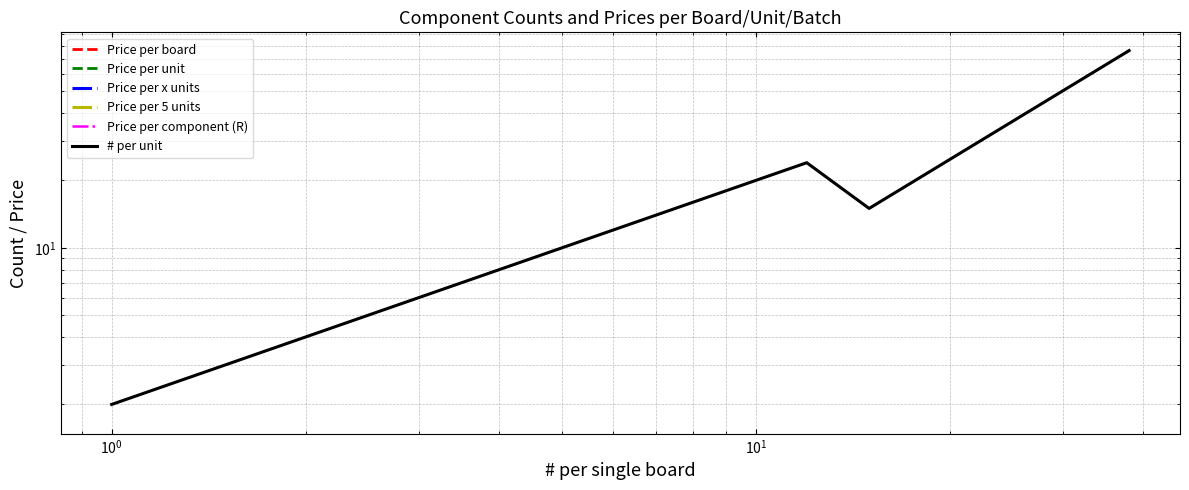

What is the label of the 7th point from the left?

6